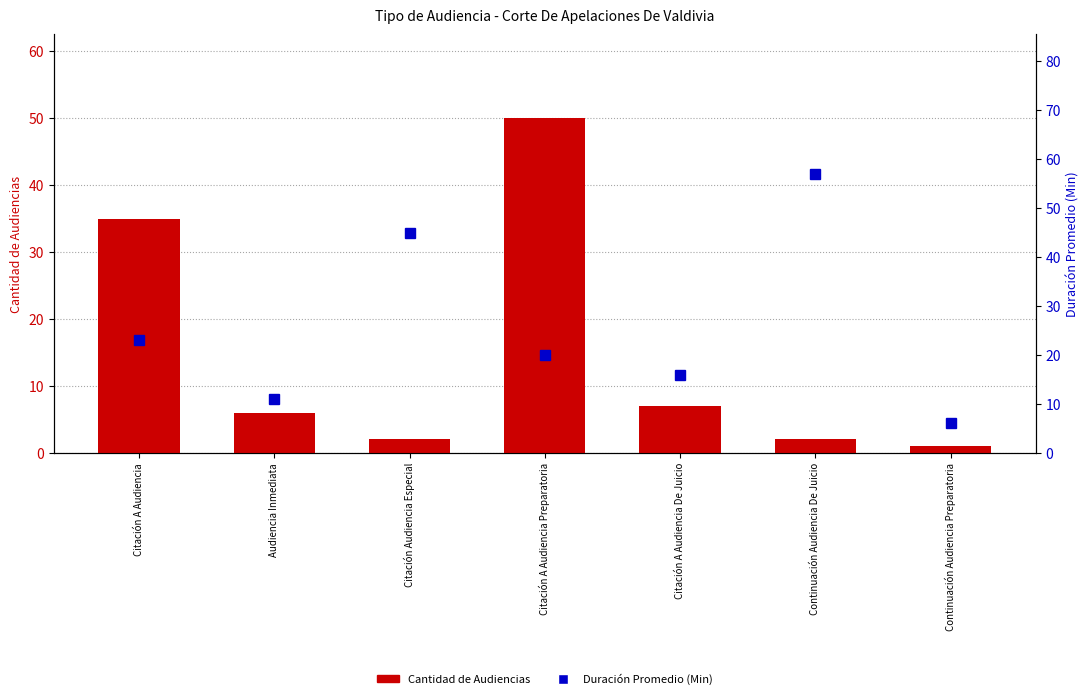

What is the spread (max minus min) of values at Continuación Audiencia De Juicio?

55